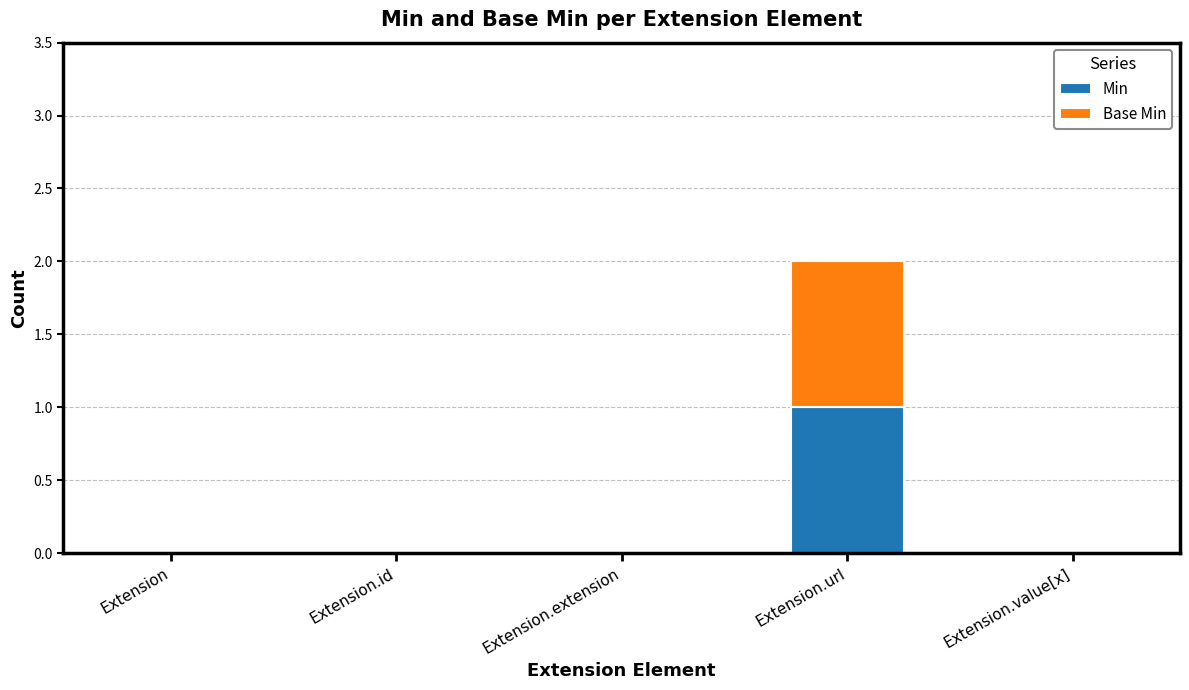

Is it true that Min equals -1 at Extension.id?

False